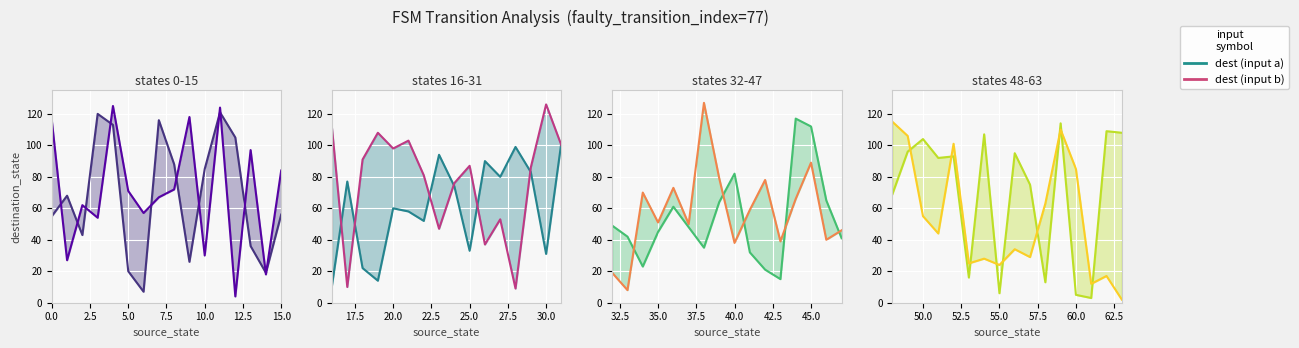

Rank the series by their average value, from highest to lowest.

dest (input a), dest (input b)